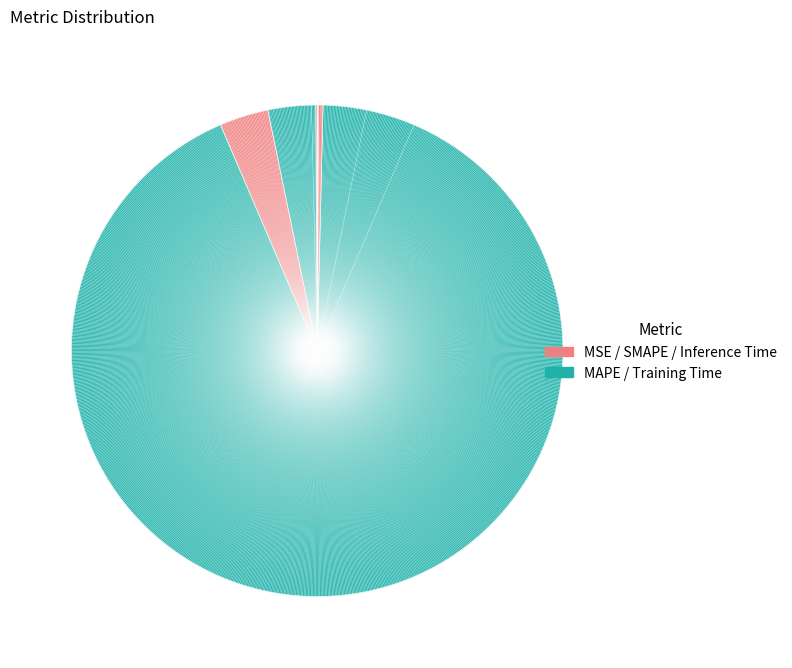

Is it true that MAPE is 3% of the pie?

True